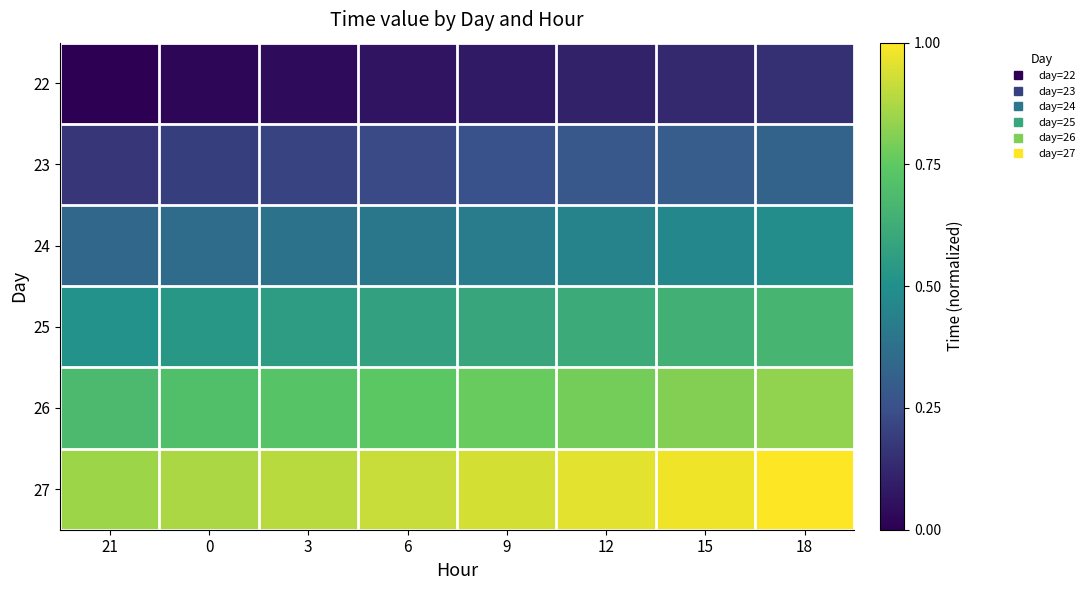

Reading left to right, list all the values displayed in this chart.

22: 21=0.0	0=0.0	3=0.0	6=0.1	9=0.1	12=0.1	15=0.1	18=0.1
23: 21=0.2	0=0.2	3=0.2	6=0.2	9=0.3	12=0.3	15=0.3	18=0.3
24: 21=0.3	0=0.4	3=0.4	6=0.4	9=0.4	12=0.4	15=0.5	18=0.5
25: 21=0.5	0=0.5	3=0.6	6=0.6	9=0.6	12=0.6	15=0.6	18=0.7
26: 21=0.7	0=0.7	3=0.7	6=0.7	9=0.8	12=0.8	15=0.8	18=0.8
27: 21=0.9	0=0.9	3=0.9	6=0.9	9=0.9	12=1.0	15=1.0	18=1.0